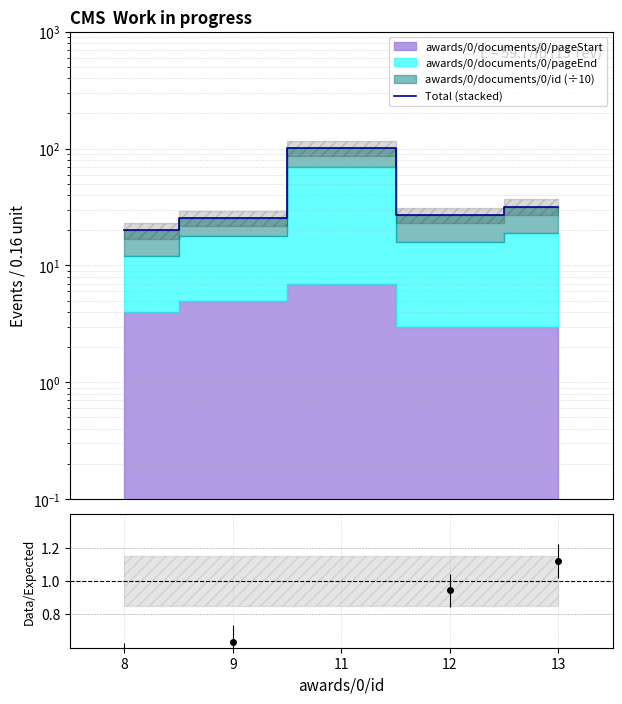

Reading left to right, transcribe all the data shown in this chart.

20.0	25.5	101.3	27.1	31.9